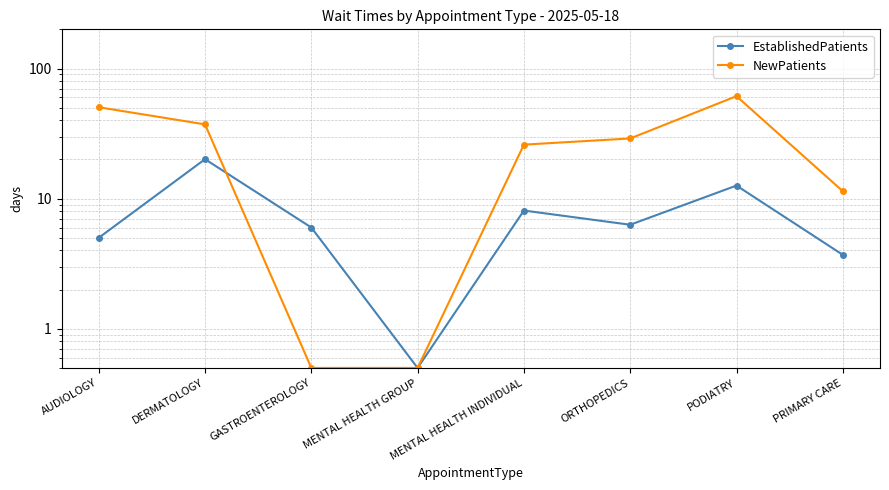

The value of NewPatients at AUDIOLOGY is 74.8. True or false?

False